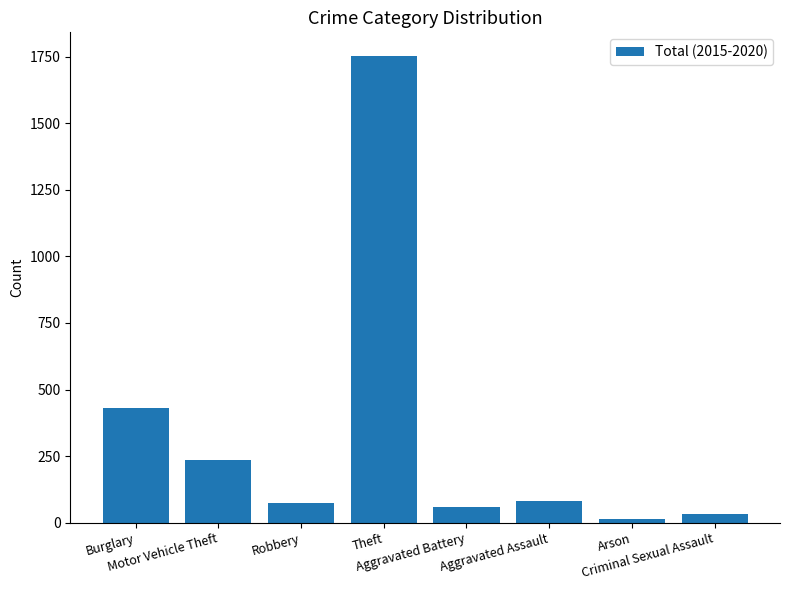

What is the maximum value shown in the chart?

1754